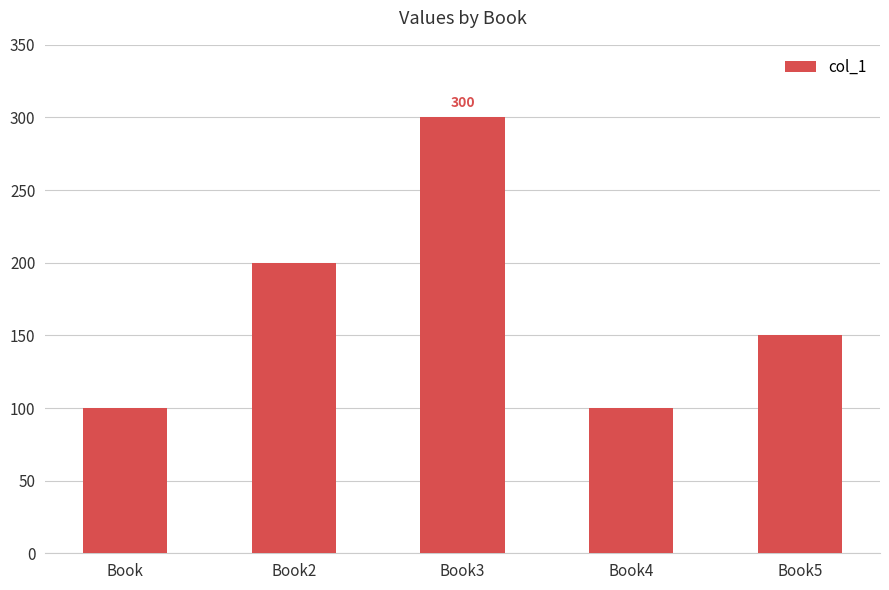

What is the maximum value shown in the chart?

300